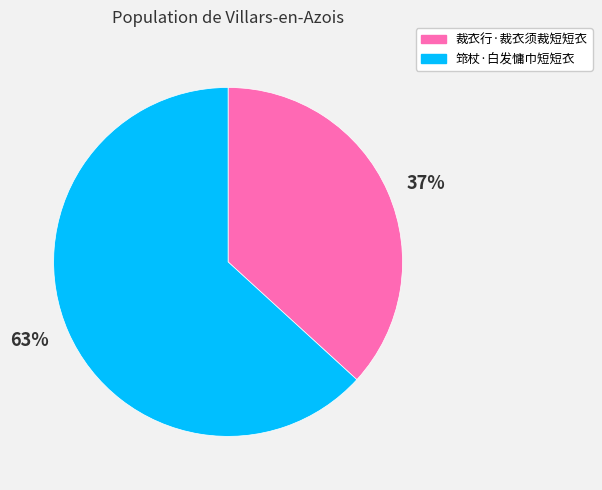

To the nearest percent, what is the combined percentage of 裁衣行·裁衣须裁短短衣 and 筇杖·白发慵巾短短衣?

100%